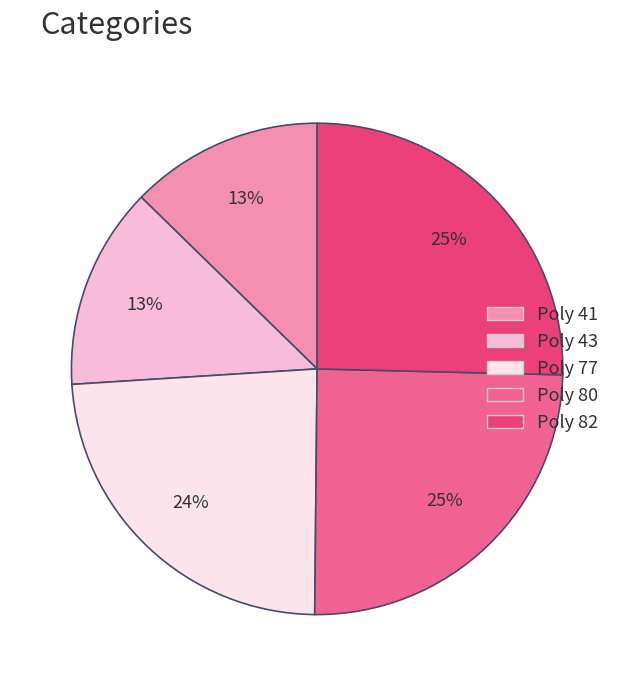

Do Poly 80 and Poly 41 together represent more than half of the pie?

No